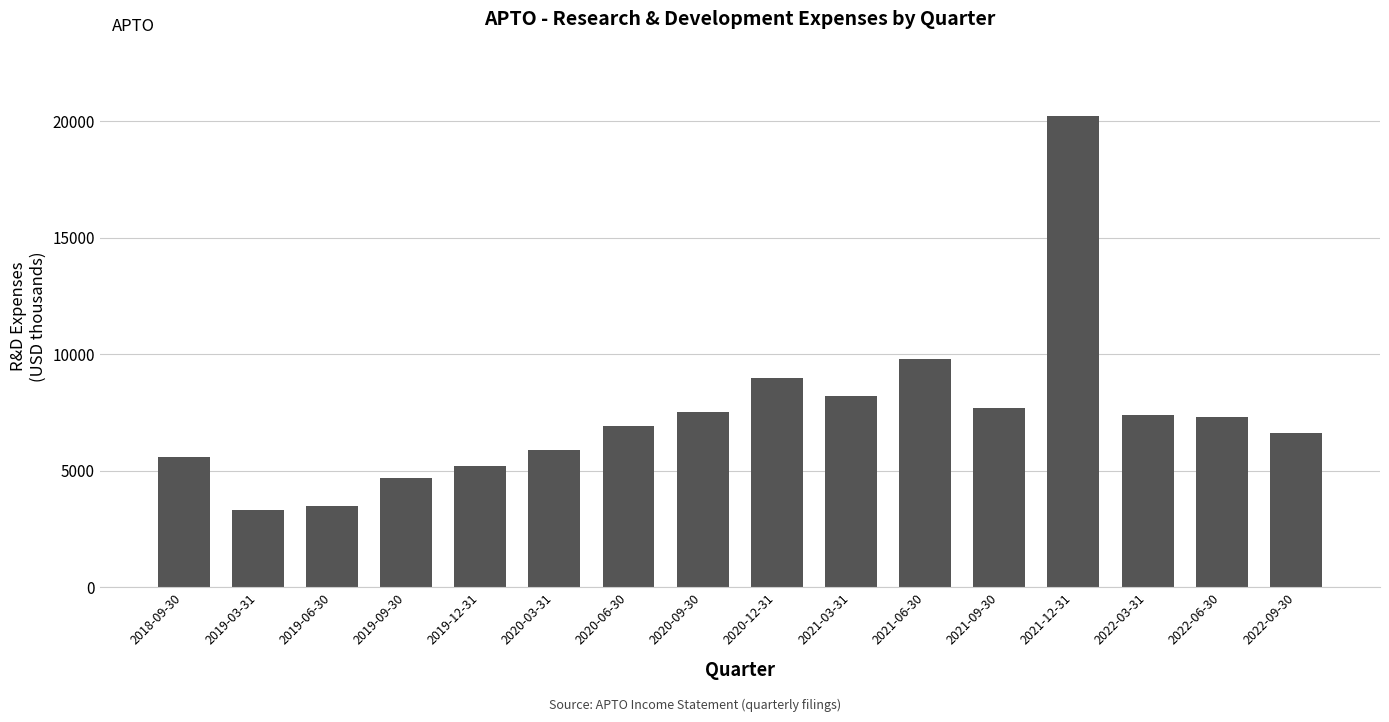

Count the number of data series in this chart.

1